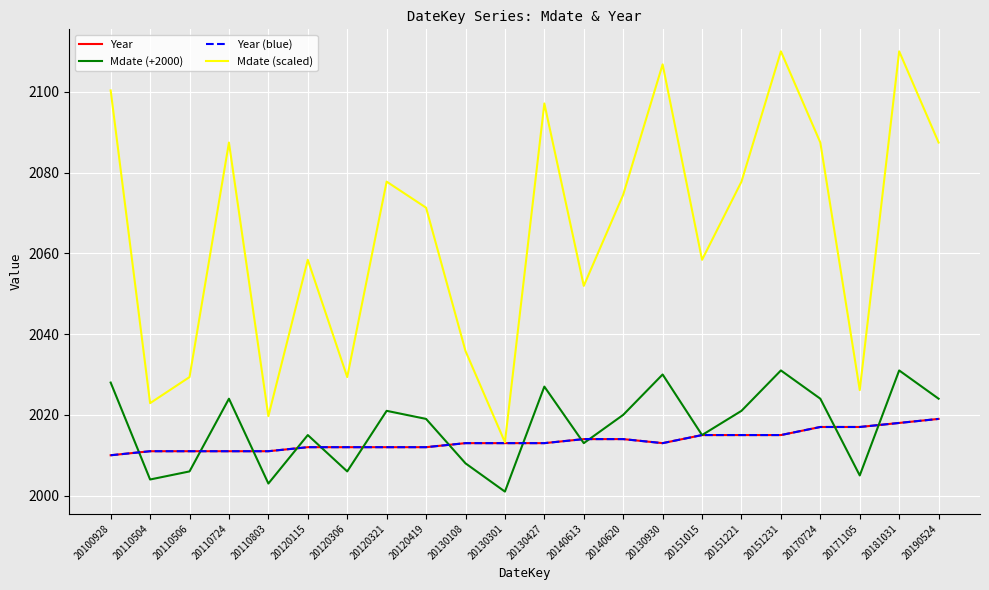

Reading left to right, list all the values displayed in this chart.

Year: 2010.0	2011.0	2011.0	2011.0	2011.0	2012.0	2012.0	2012.0	2012.0	2013.0	2013.0	2013.0	2014.0	2014.0	2013.0	2015.0	2015.0	2015.0	2017.0	2017.0	2018.0	2019.0
Mdate (+2000): 2028.0	2004.0	2006.0	2024.0	2003.0	2015.0	2006.0	2021.0	2019.0	2008.0	2001.0	2027.0	2013.0	2020.0	2030.0	2015.0	2021.0	2031.0	2024.0	2005.0	2031.0	2024.0
Year (blue): 2010.0	2011.0	2011.0	2011.0	2011.0	2012.0	2012.0	2012.0	2012.0	2013.0	2013.0	2013.0	2014.0	2014.0	2013.0	2015.0	2015.0	2015.0	2017.0	2017.0	2018.0	2019.0
Mdate (scaled): 2100.3	2022.9	2029.4	2087.4	2019.7	2058.4	2029.4	2077.7	2071.3	2035.8	2013.2	2097.1	2051.9	2074.5	2106.8	2058.4	2077.7	2110.0	2087.4	2026.1	2110.0	2087.4